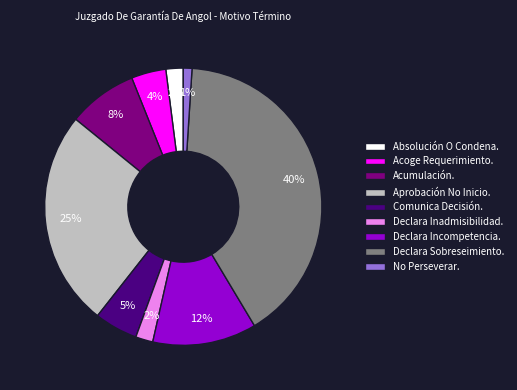

Is it true that Acumulación. is 8% of the pie?

True